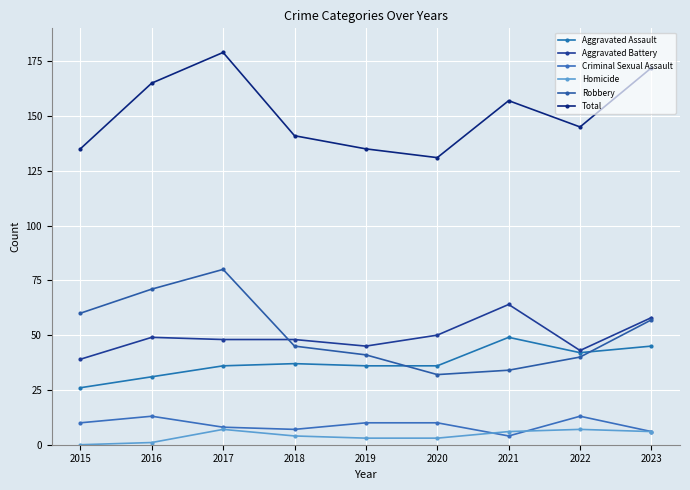

Which category has the highest value in the Homicide series?

2017